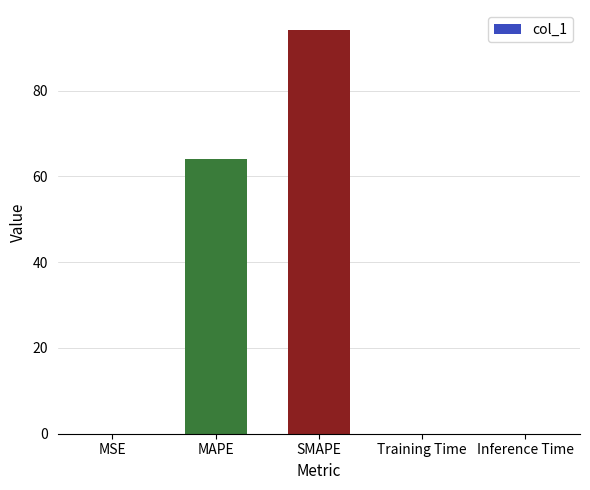

What is the greatest value displayed?

94.1